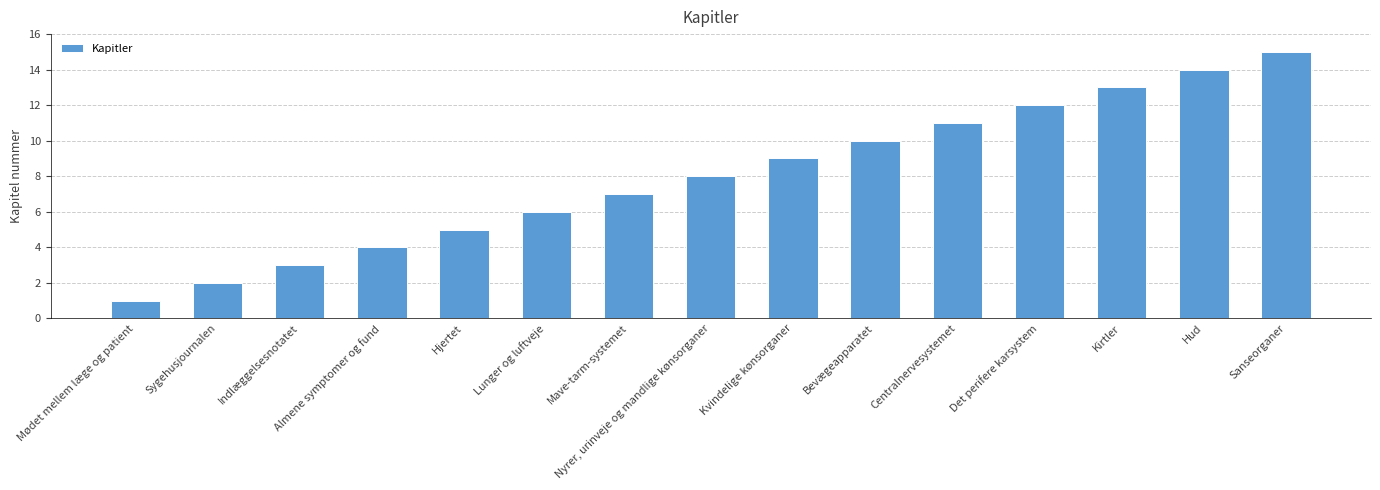

Does the chart contain any negative values?

No